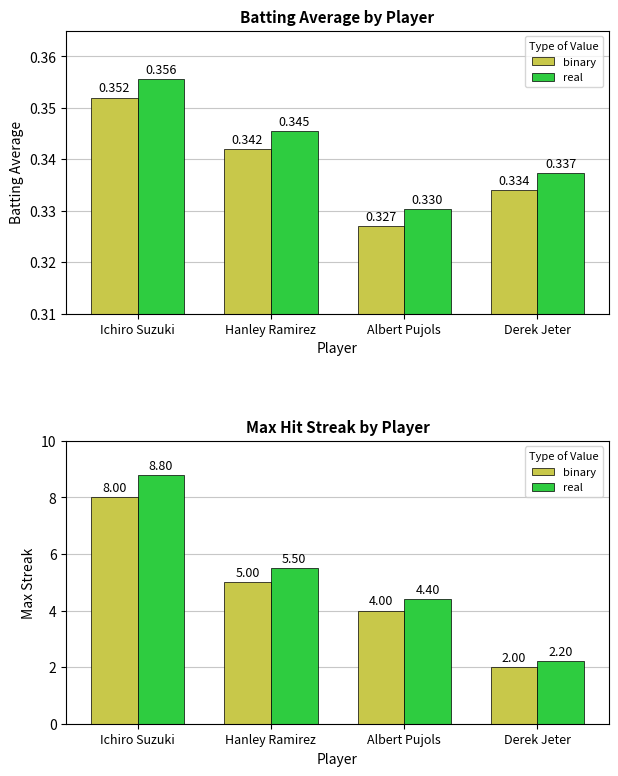

List the labels in order of Batting Average1 value, largest first.

Ichiro Suzuki, Hanley Ramirez, Derek Jeter, Albert Pujols